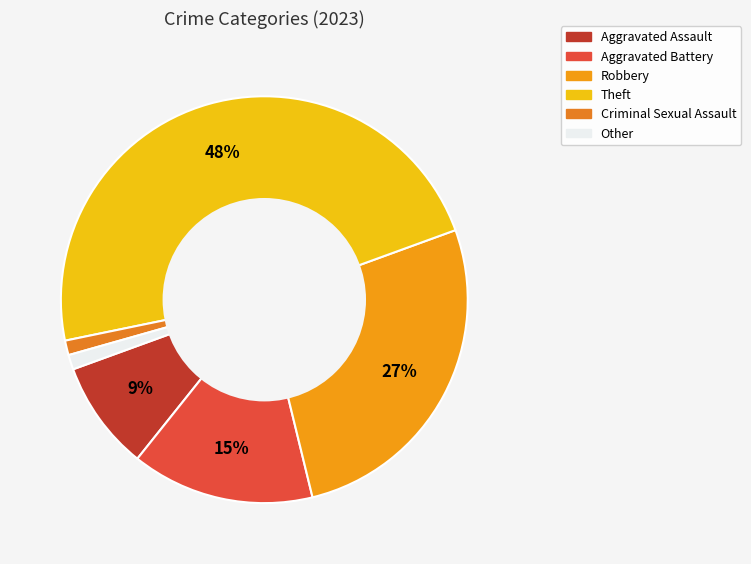

To the nearest percent, what is the combined percentage of Other and Robbery?

28%